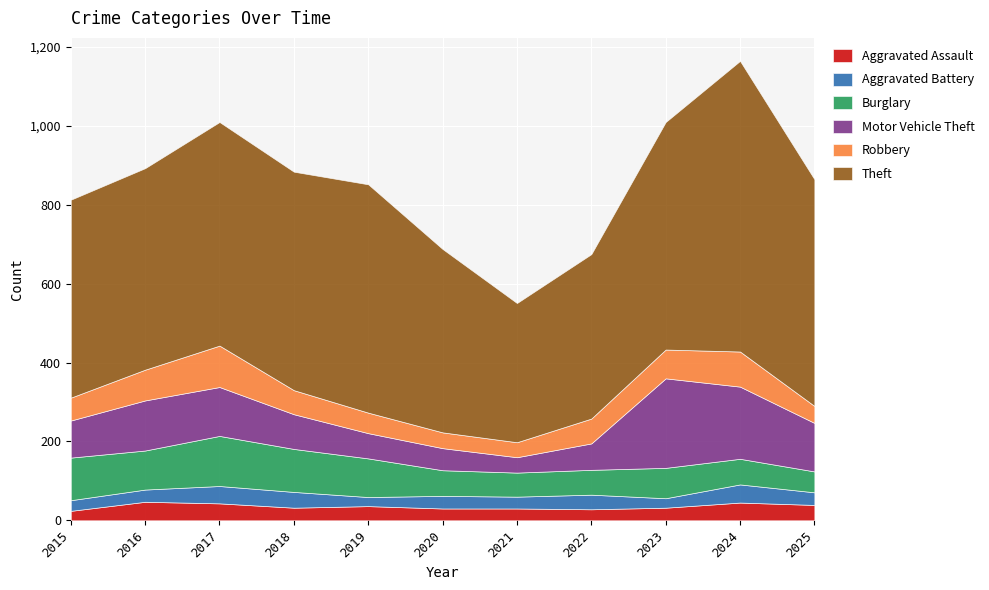

Which label corresponds to the smallest value in the chart?

2019